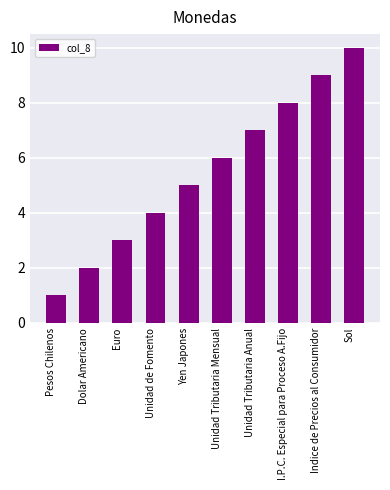

How many data points are less than 6?

5